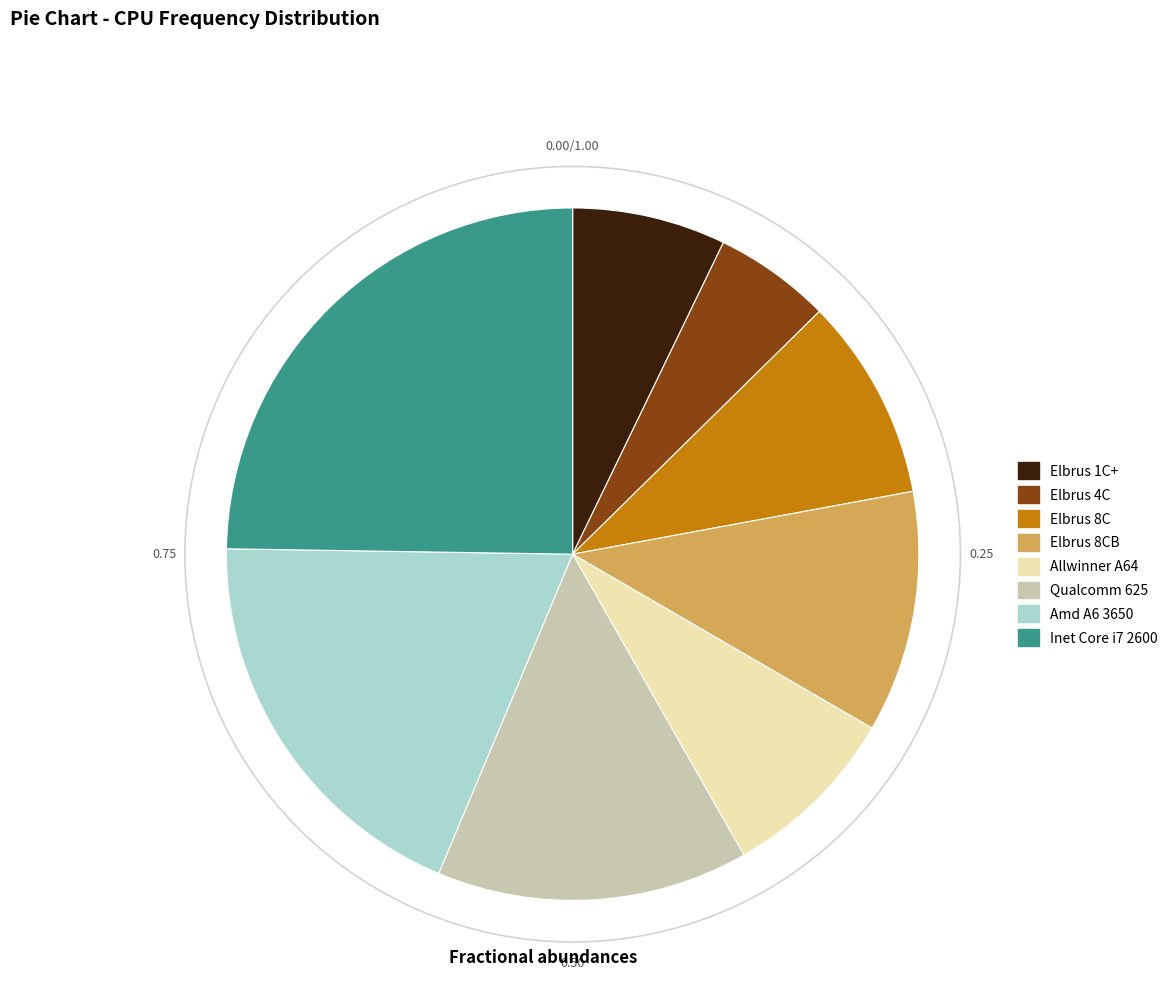

How many segments does this pie chart have?

8